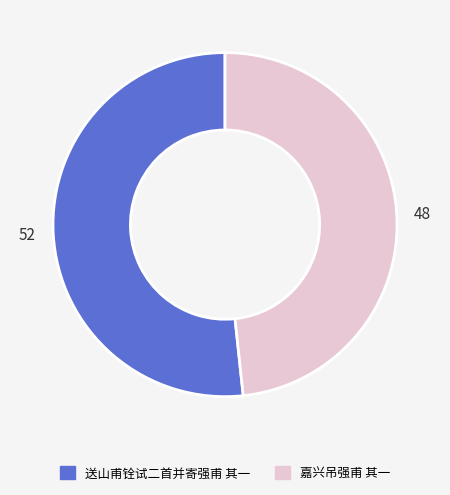

Does 嘉兴吊强甫 其一 represent more than half of the total?

No